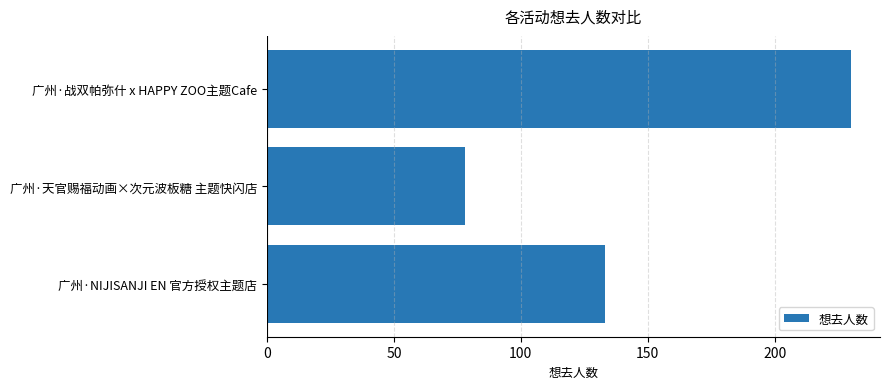

What is the difference between the maximum and minimum values?

152